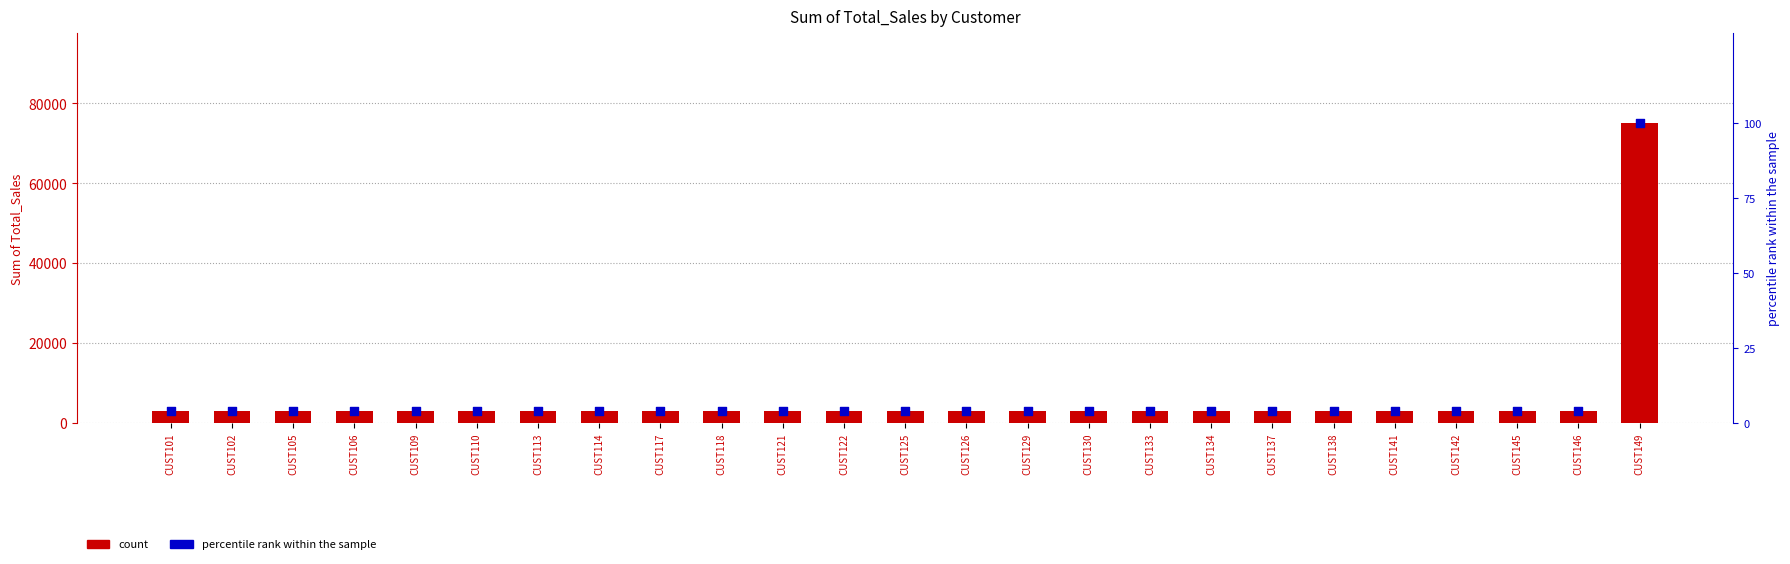

Which series has the widest spread of Y values?

count